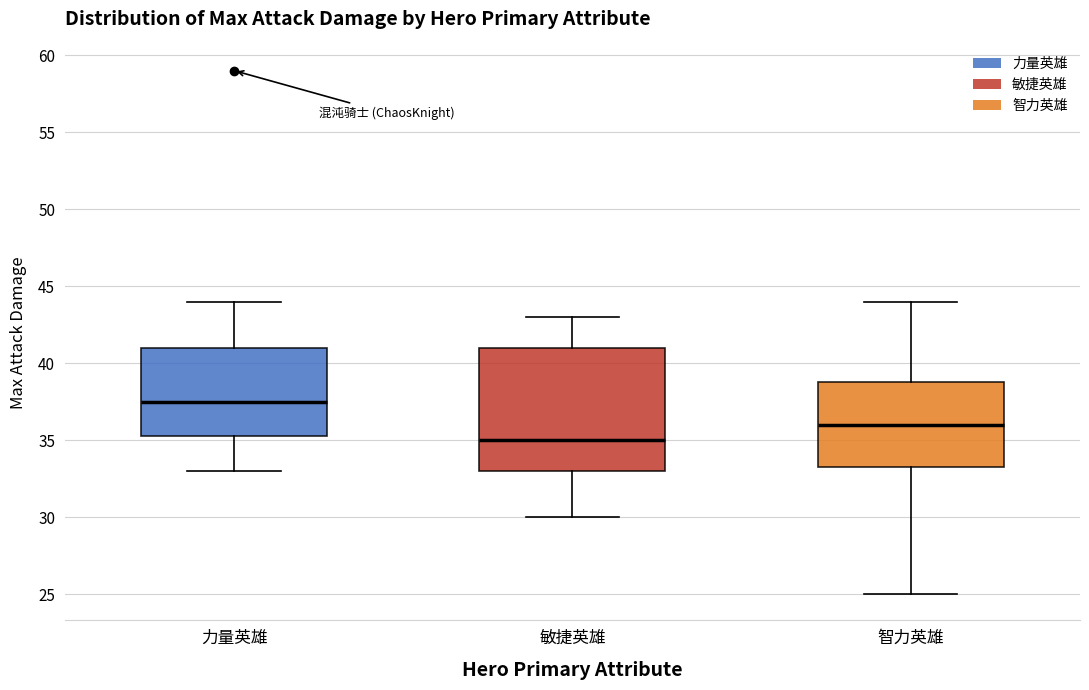

Which box's median line is the highest?

力量英雄